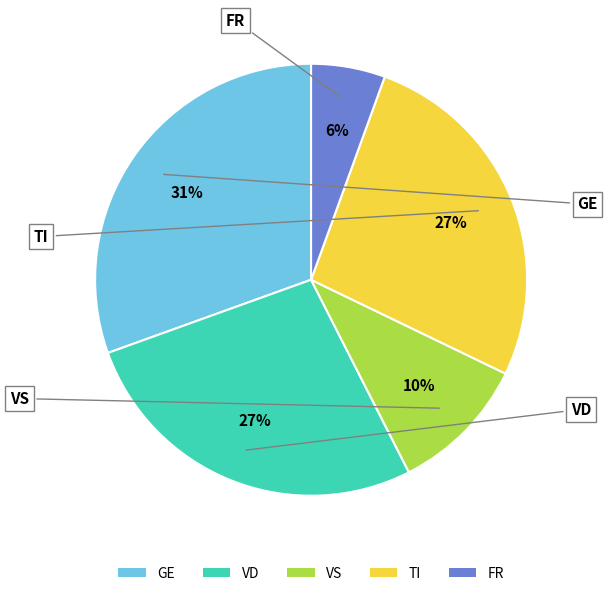

Which has a higher value, GE or FR?

GE